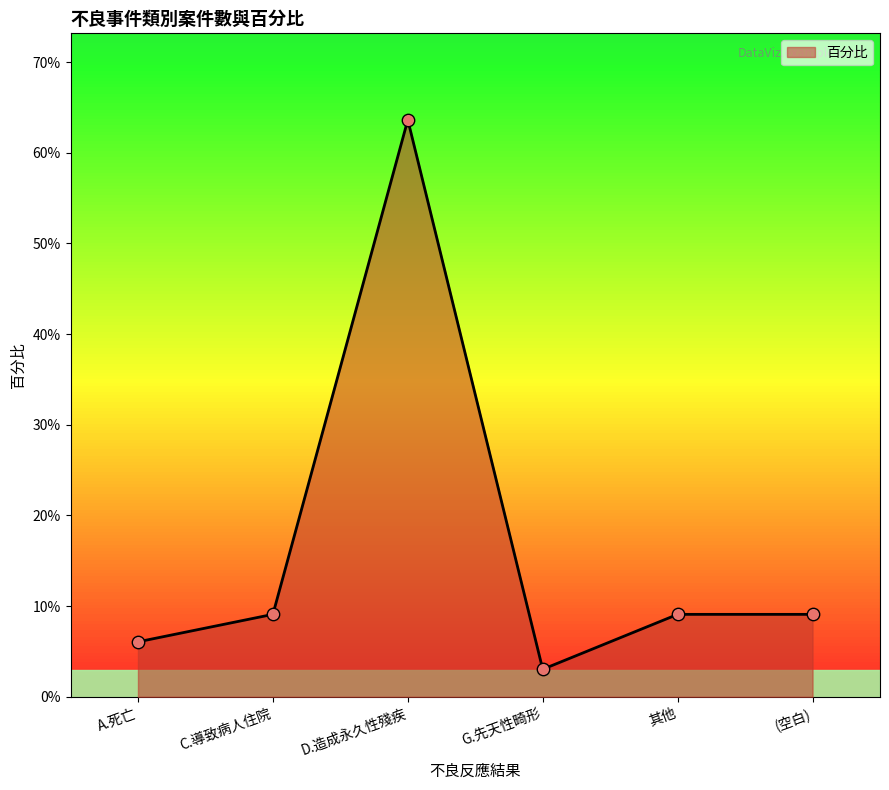

Which has a higher value, C.導致病人住院 or 其他?

C.導致病人住院